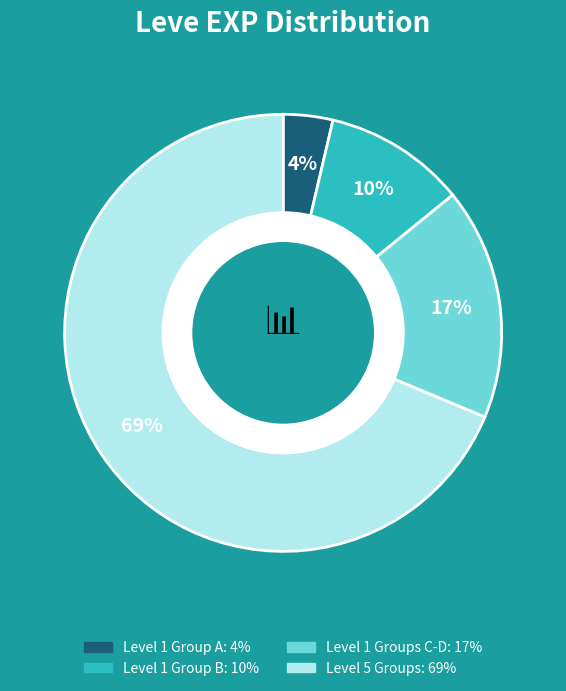

Count the number of slices in the pie.

4